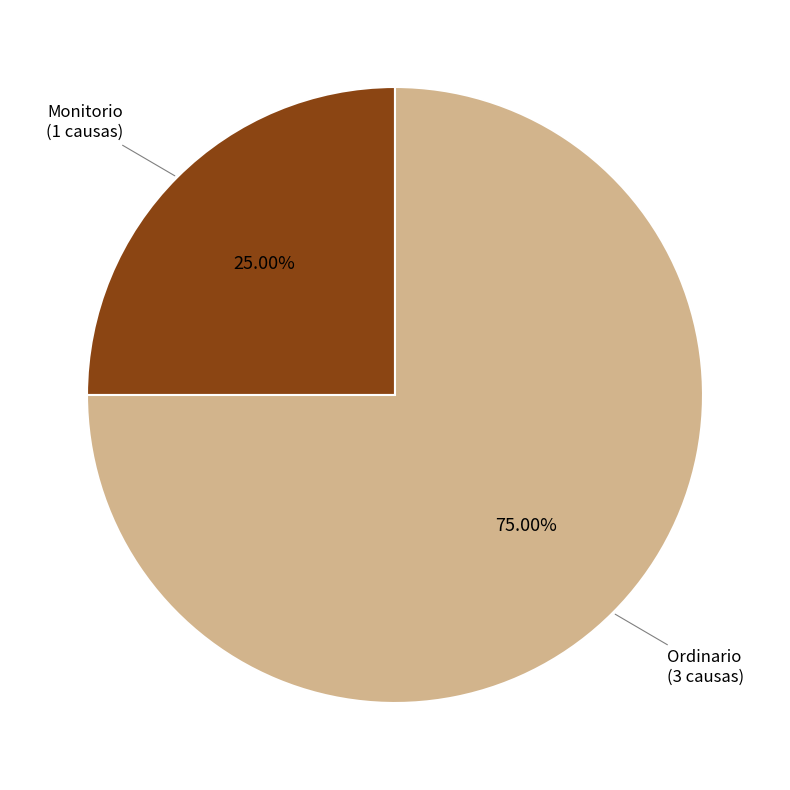

Is there a majority slice in this chart?

Yes